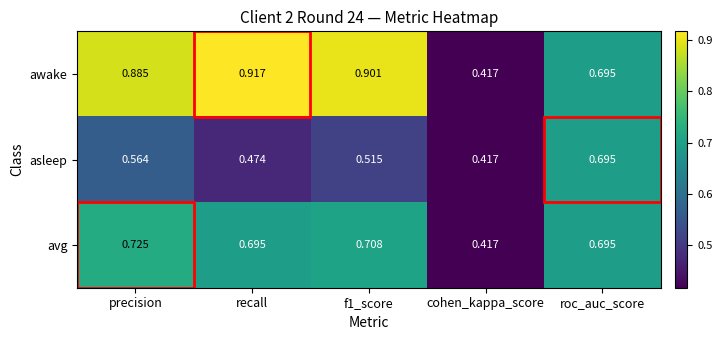

Which series has the largest range (max minus min)?

awake